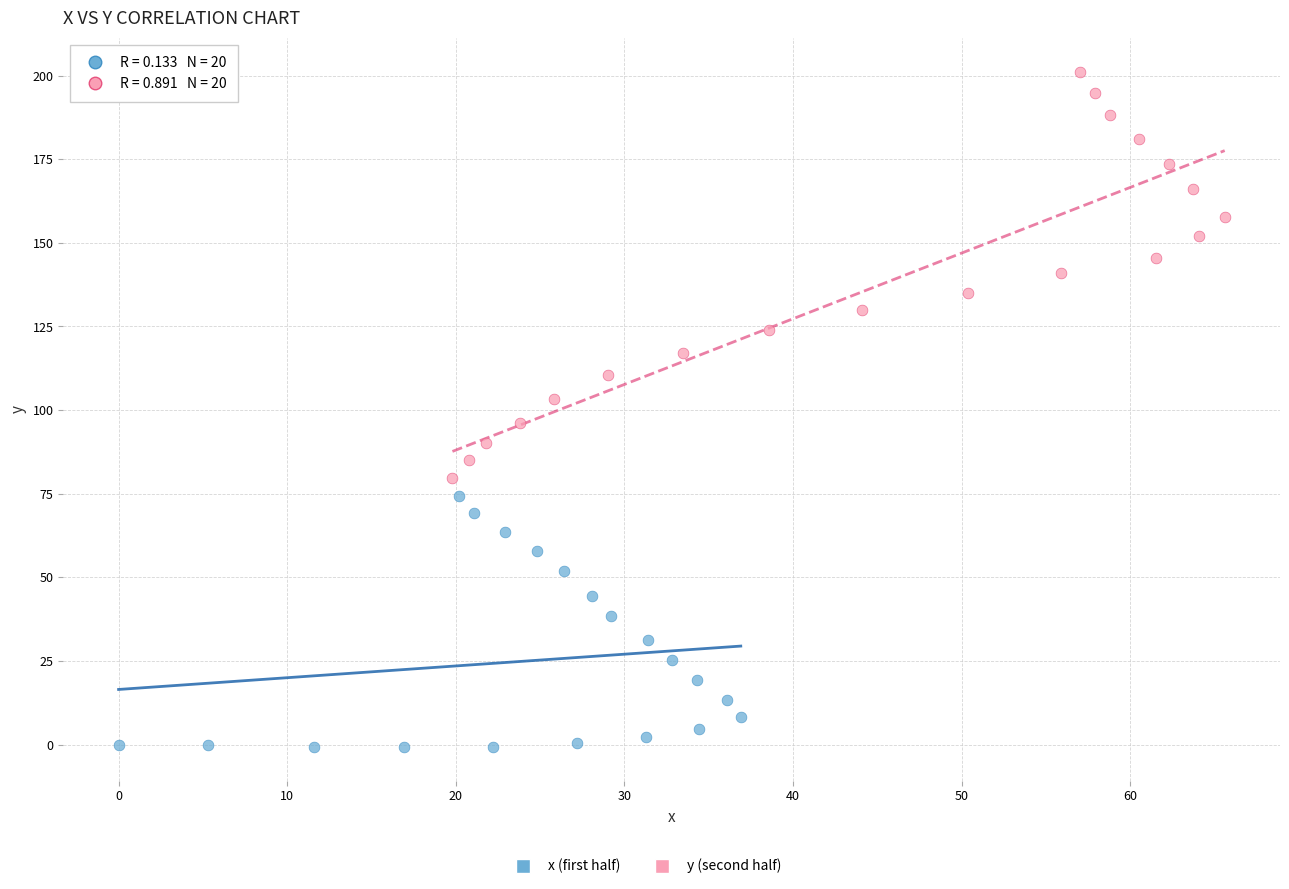

Which series has the widest spread of Y values?

y (second half)